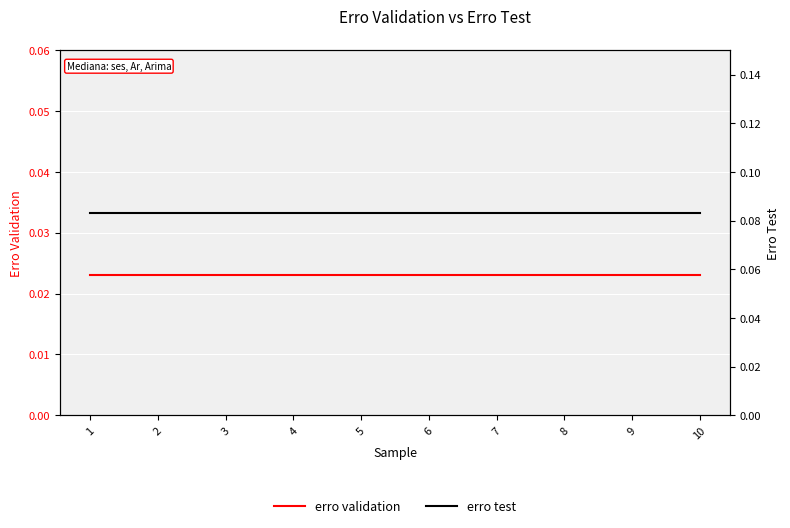

True or false: erro test and erro validation intersect in this chart.

False